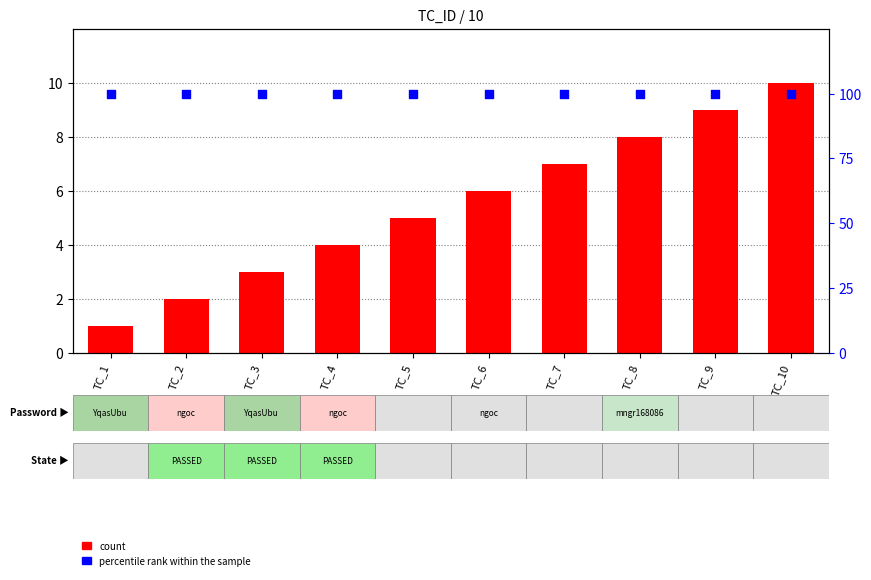

What are all the series names shown in the legend?

count, percentile rank within the sample